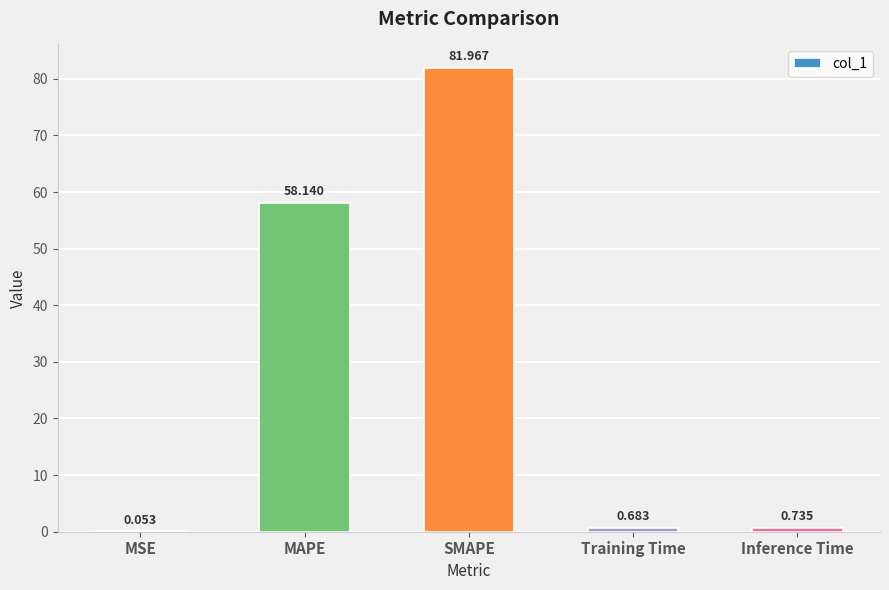

Which label corresponds to the largest value in the chart?

SMAPE